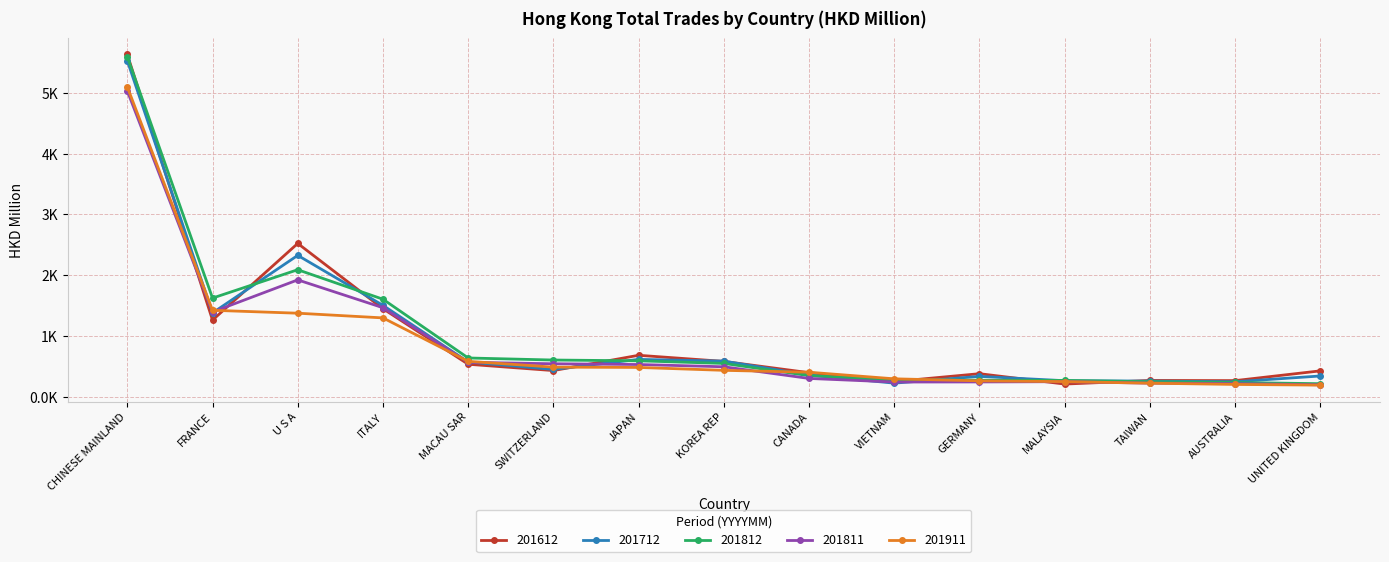

Where is 201811 nearest to the value 2613?

U S A